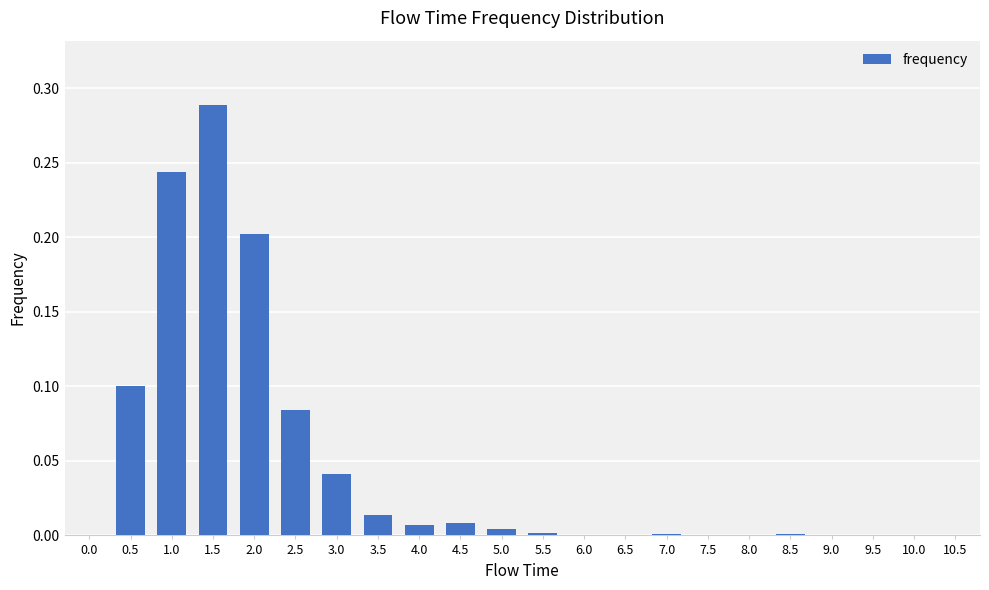

True or false: the data shows 0.0 at 4.5.

True